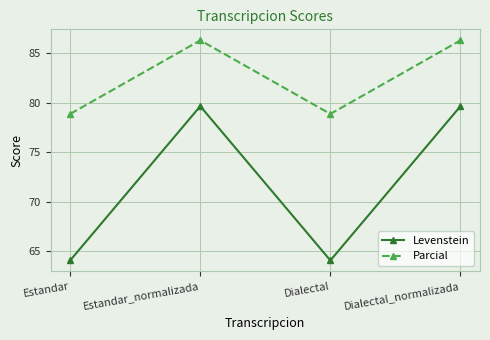

Does the chart display data point markers on the line(s)?

Yes